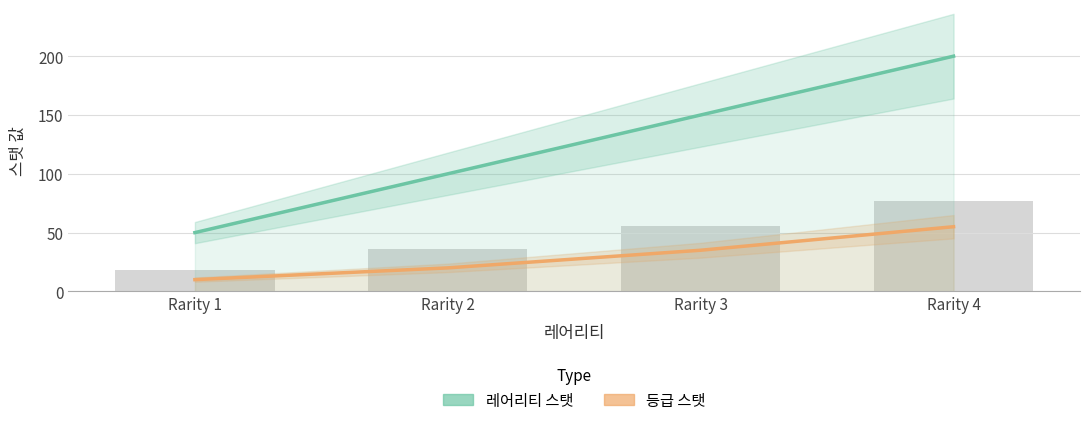

What is the difference between the highest and lowest values at Rarity 1?

40